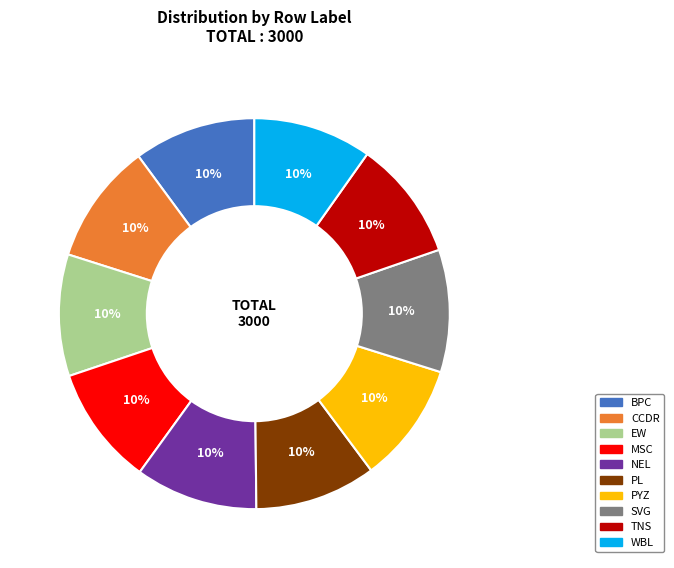

Count the number of slices in the pie.

10